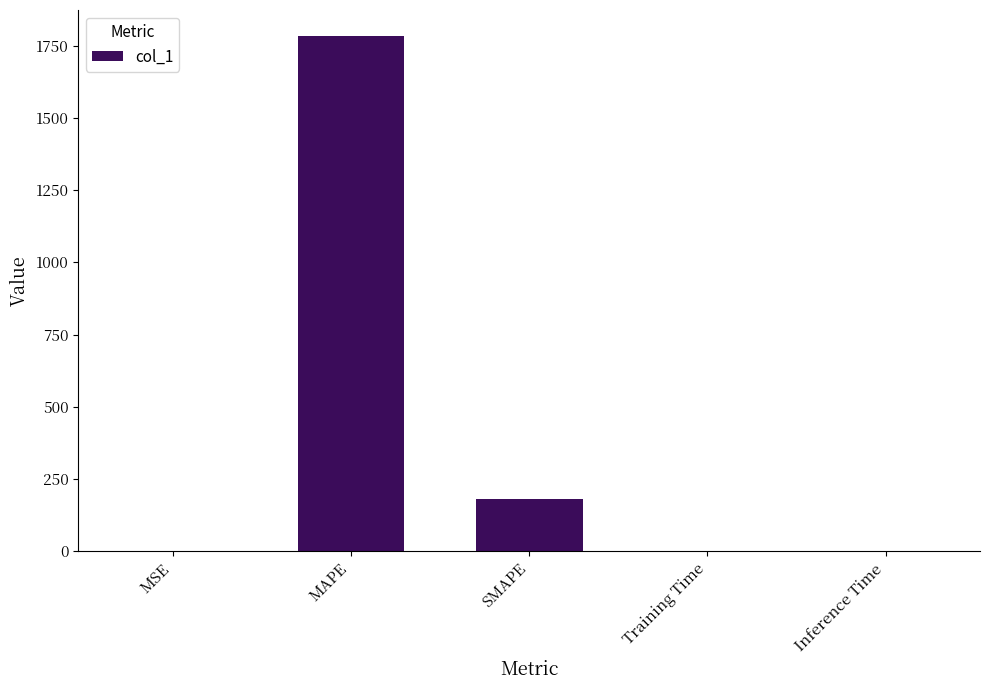

Read the value at MAPE.

1783.7